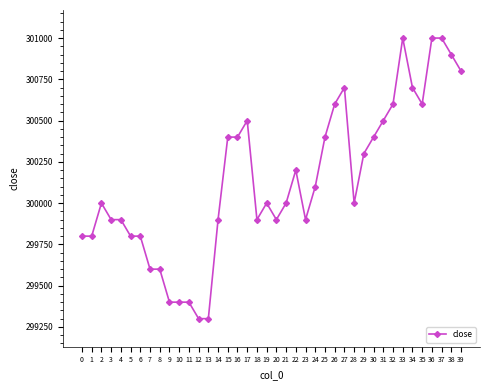

How many distinct data groups are displayed?

1